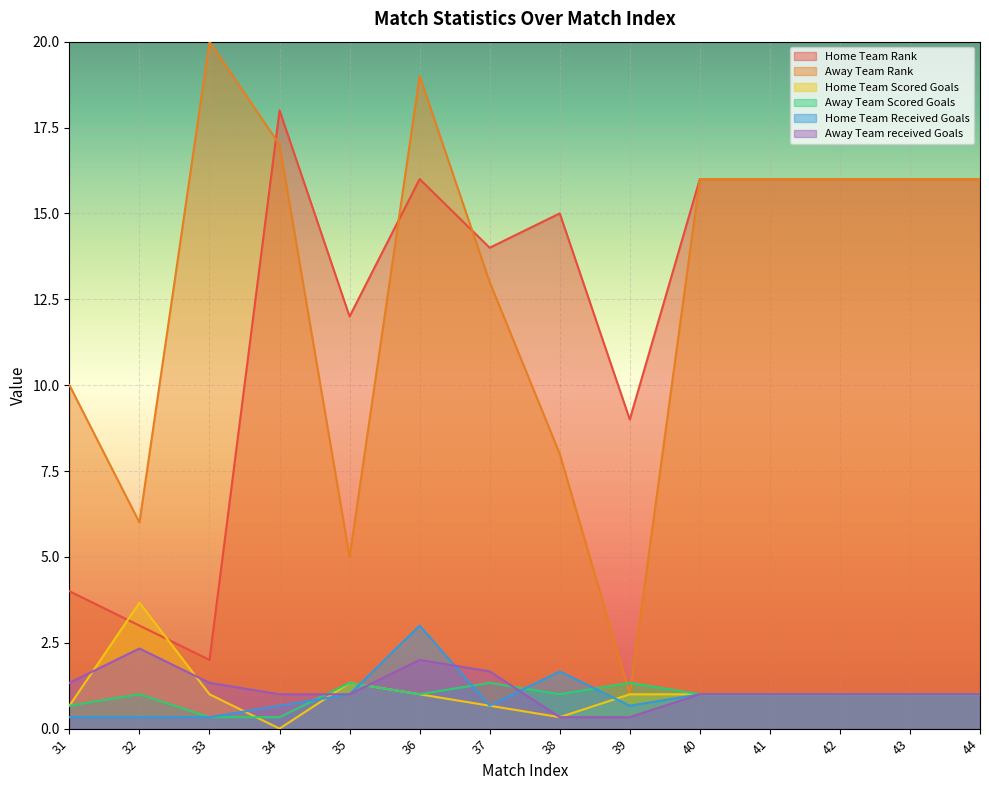

True or false: Home Team Scored Goals has more than 2 interior local peaks.

False